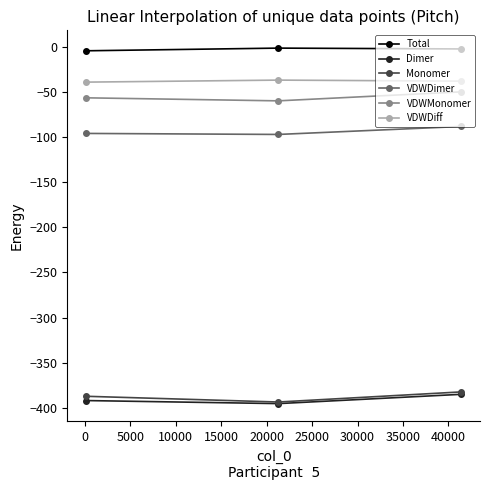

Which series has the widest spread of values?

Monomer